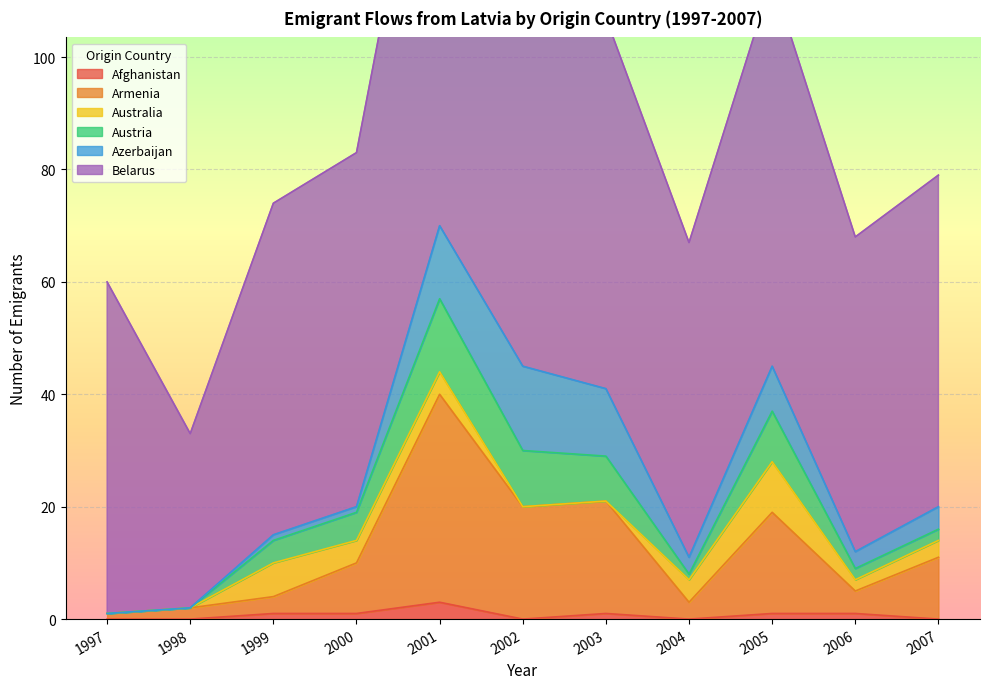

What is the maximum value for Armenia?

37